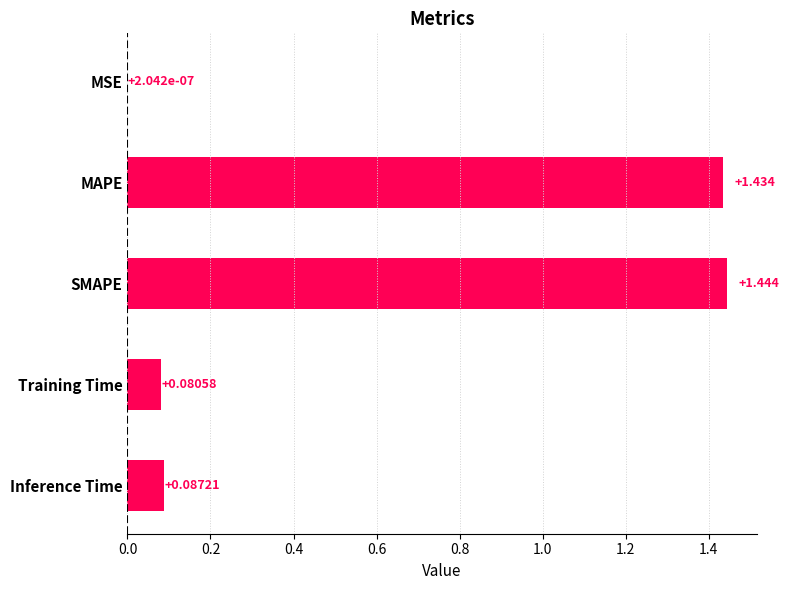

At which category does the chart reach its peak across all series?

SMAPE